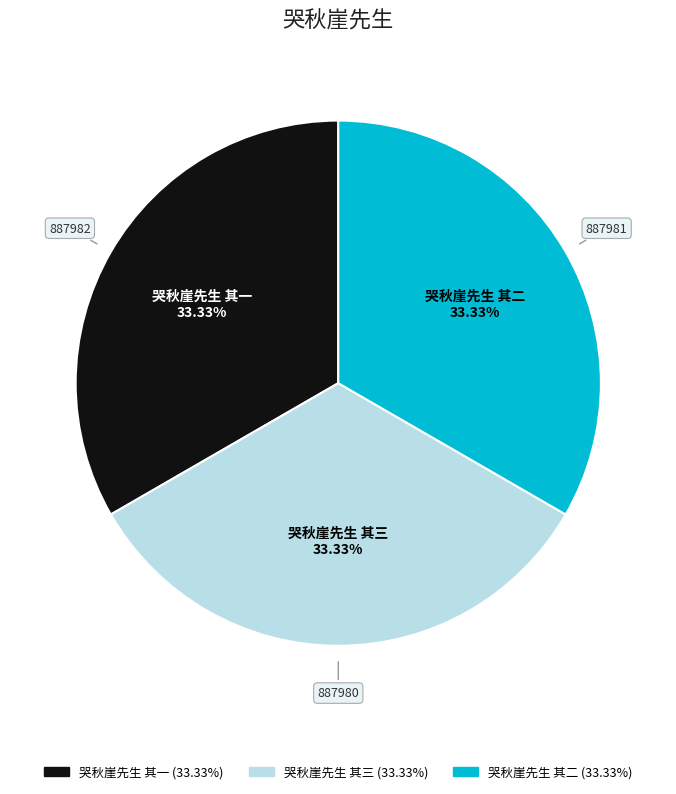

How many segments does this pie chart have?

3